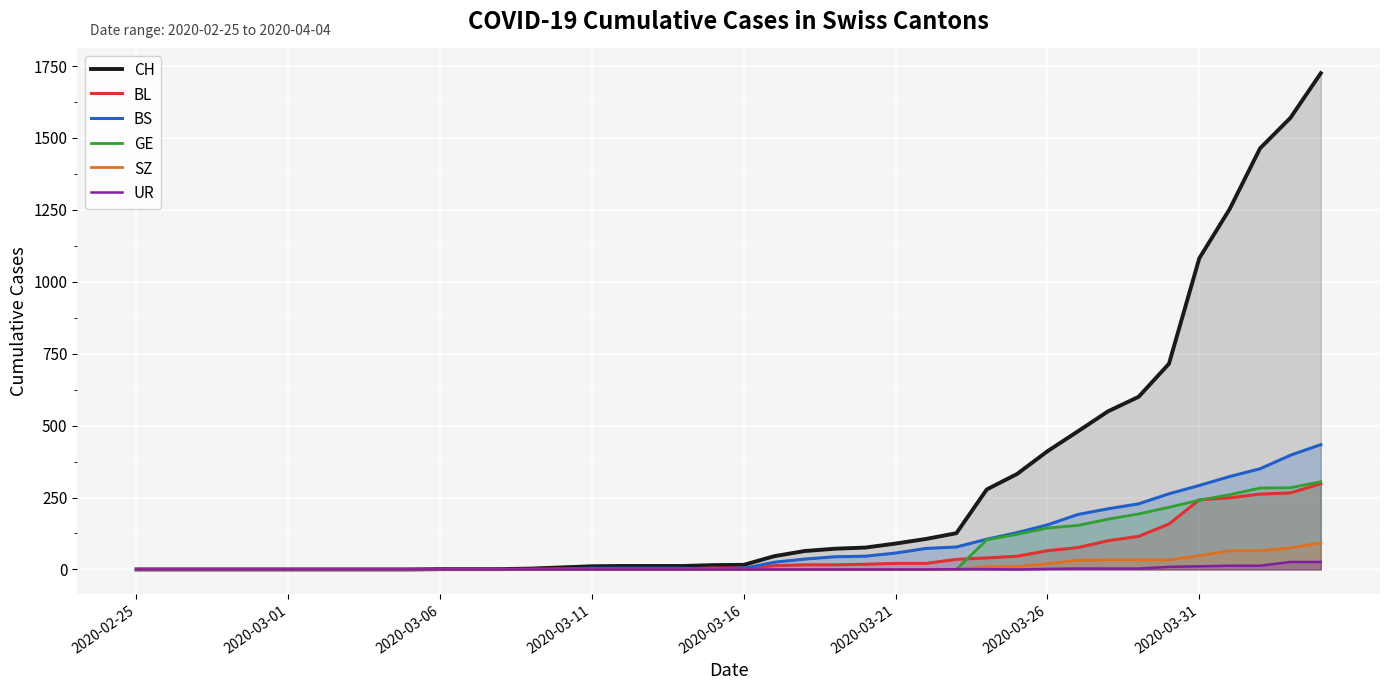

True or false: CH has a value of 719 at 37.

False